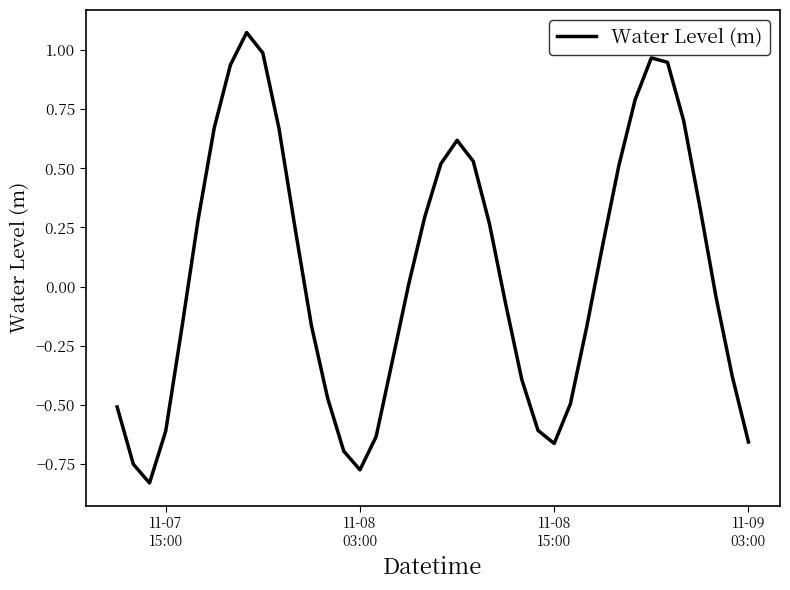

How many lines are shown in the chart?

1